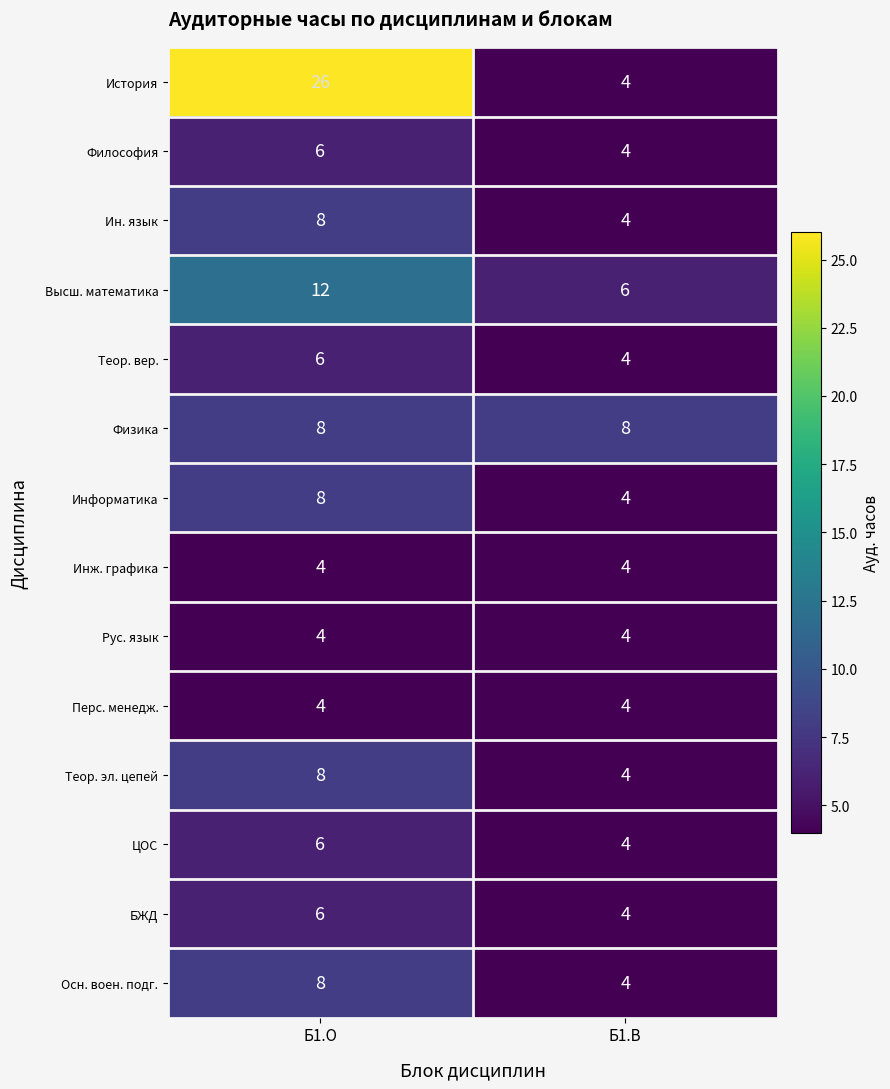

Reading left to right, what are all the values shown in this chart?

История: Б1.О=26	Б1.В=4
Философия: Б1.О=6	Б1.В=4
Ин. язык: Б1.О=8	Б1.В=4
Высш. математика: Б1.О=12	Б1.В=6
Теор. вер.: Б1.О=6	Б1.В=4
Физика: Б1.О=8	Б1.В=8
Информатика: Б1.О=8	Б1.В=4
Инж. графика: Б1.О=4	Б1.В=4
Рус. язык: Б1.О=4	Б1.В=4
Перс. менедж.: Б1.О=4	Б1.В=4
Теор. эл. цепей: Б1.О=8	Б1.В=4
ЦОС: Б1.О=6	Б1.В=4
БЖД: Б1.О=6	Б1.В=4
Осн. воен. подг.: Б1.О=8	Б1.В=4